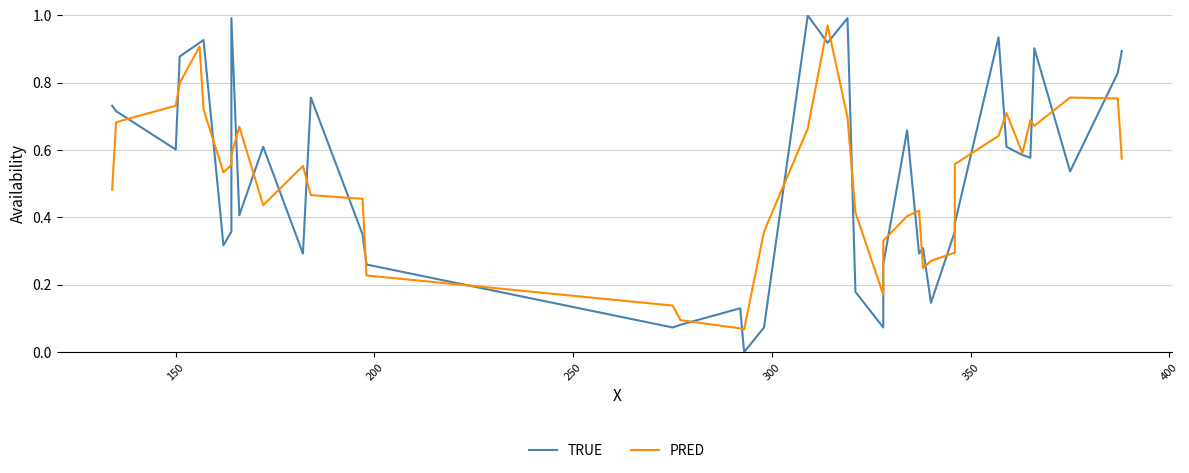

Reading left to right, list all the values displayed in this chart.

TRUE: 0.7	0.7	0.6	0.9	0.9	0.9	0.3	0.4	1.0	0.4	0.6	0.3	0.8	0.3	0.3	0.1	0.1	0.1	0.0	0.1	1.0	0.9	1.0	0.2	0.1	0.3	0.7	0.3	0.3	0.1	0.4	0.4	0.9	0.6	0.6	0.6	0.9	0.5	0.8	0.9
PRED: 0.5	0.7	0.7	0.8	0.9	0.7	0.5	0.6	0.6	0.7	0.4	0.6	0.5	0.5	0.2	0.1	0.1	0.1	0.1	0.4	0.7	1.0	0.7	0.4	0.2	0.3	0.4	0.4	0.2	0.3	0.3	0.6	0.6	0.7	0.6	0.7	0.7	0.8	0.8	0.6